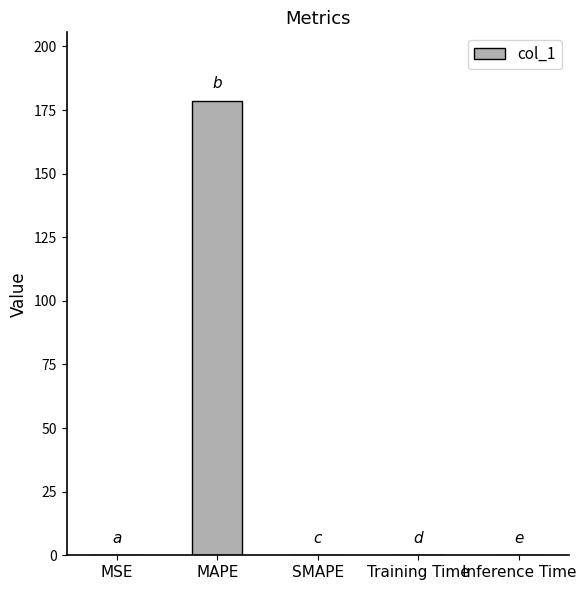

Which has a higher value, MAPE or Training Time?

MAPE